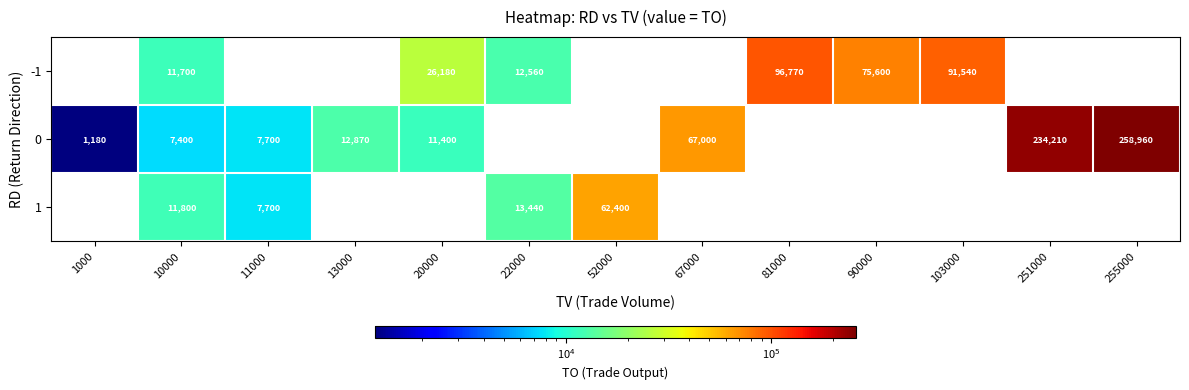

Is it true that 0 equals 314 at 1000?

False